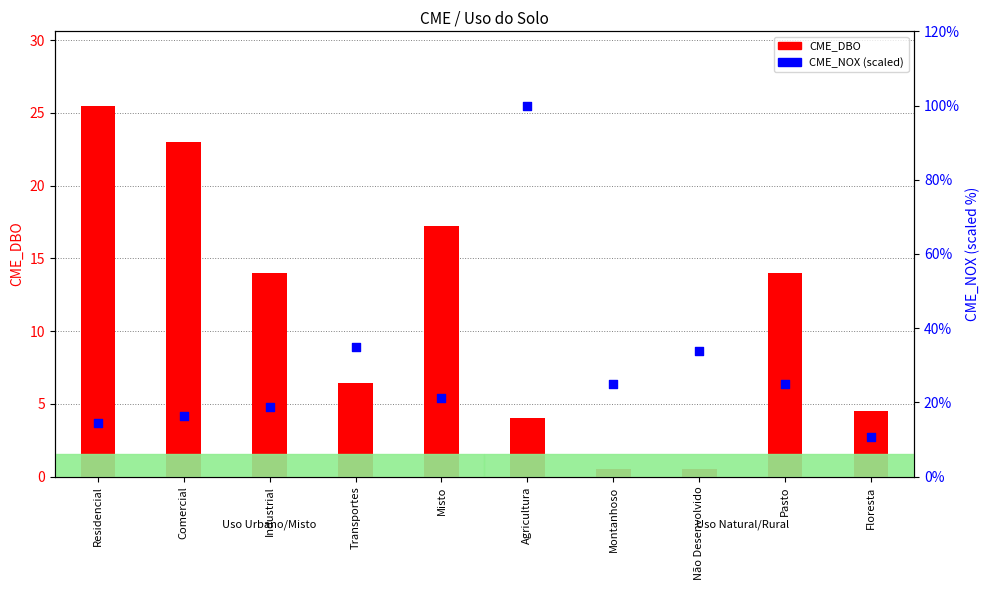

At how many categories does at least one series exceed 20?

8